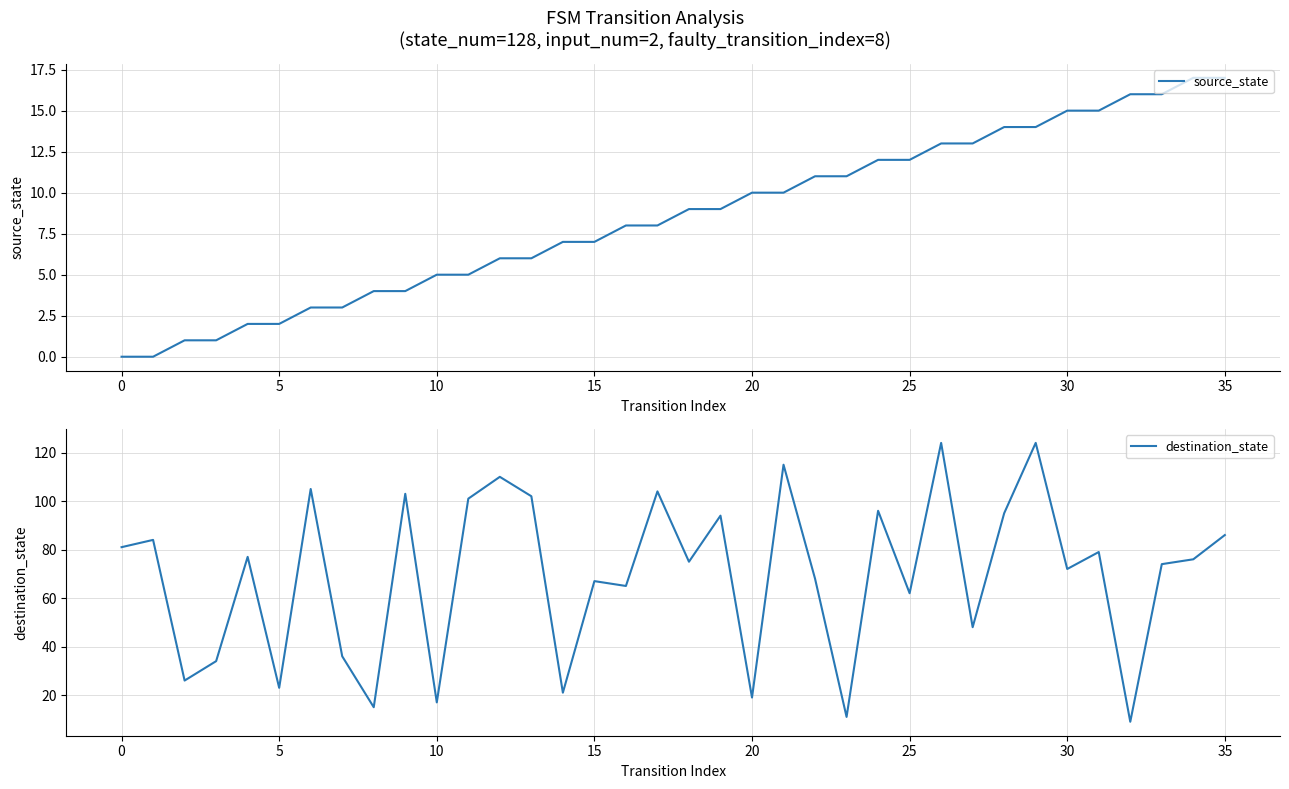

Does the chart display data point markers on the line(s)?

No